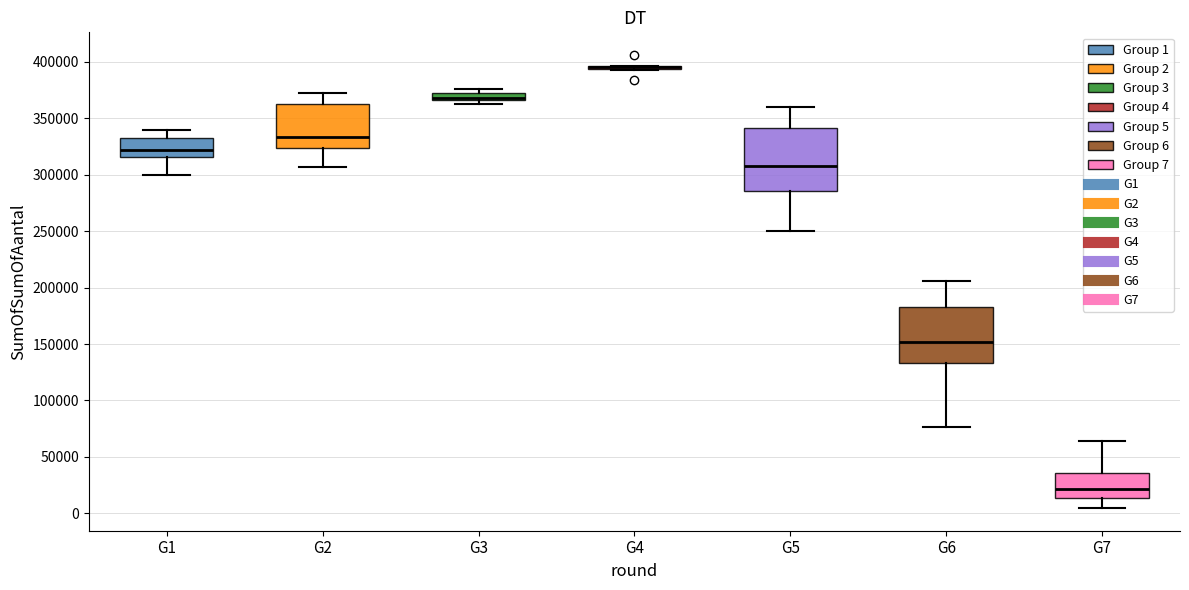

Comparing the boxes themselves (not the whiskers), which one is the tallest?

G5